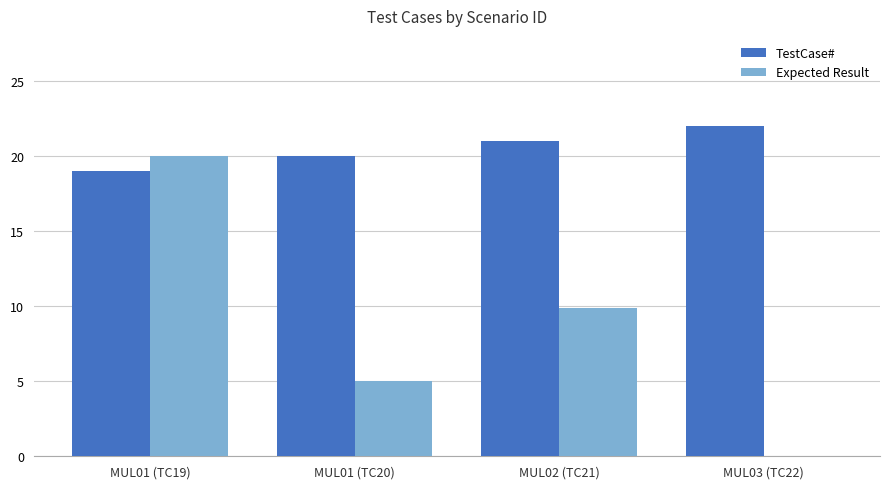

What is the maximum value shown in the chart?

22.0